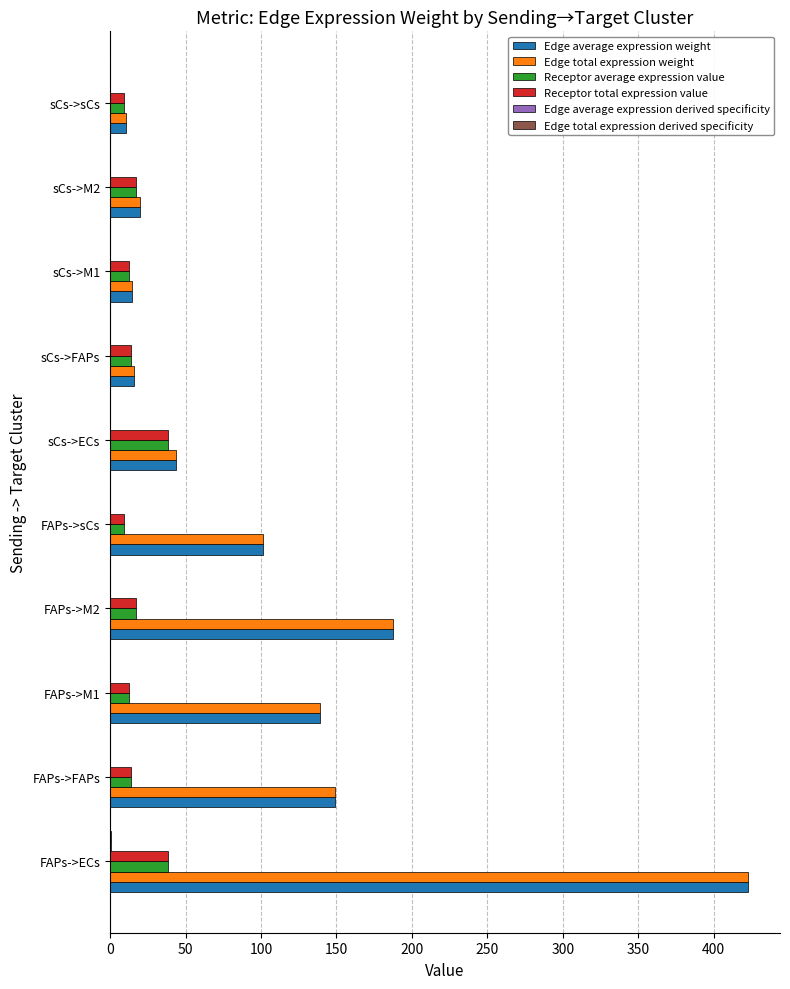

Count the number of data series in this chart.

6